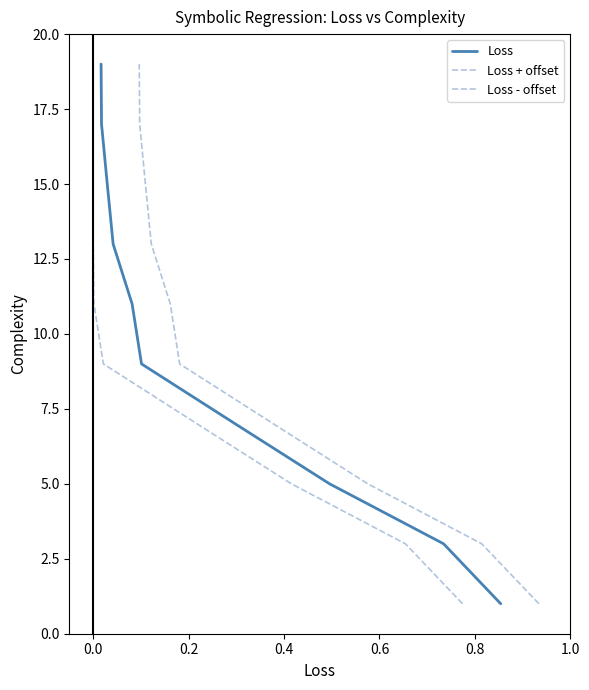

Does the chart display data point markers on the line(s)?

No